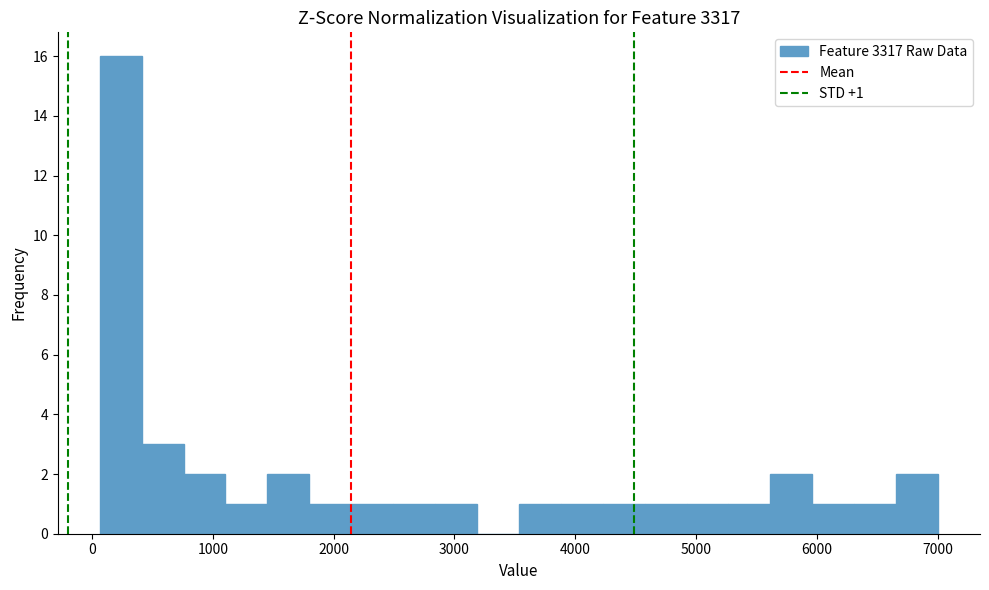

Around what value on the x-axis is the tallest bar? Give the approximate position of its centre, as read against the axis.

200